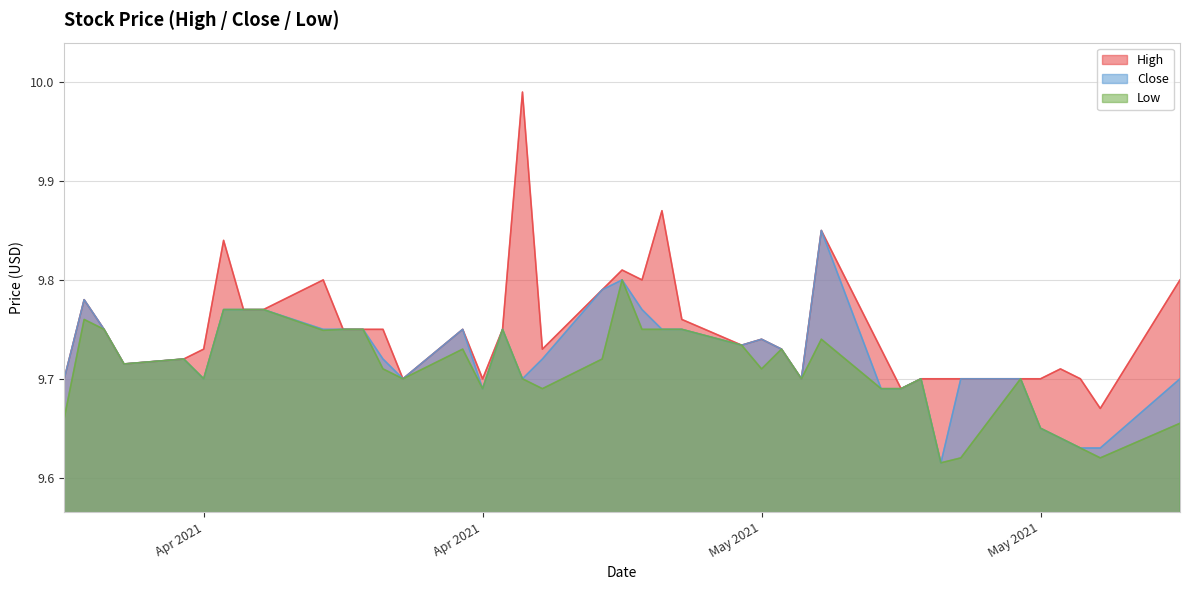

How many lines are shown in the chart?

3